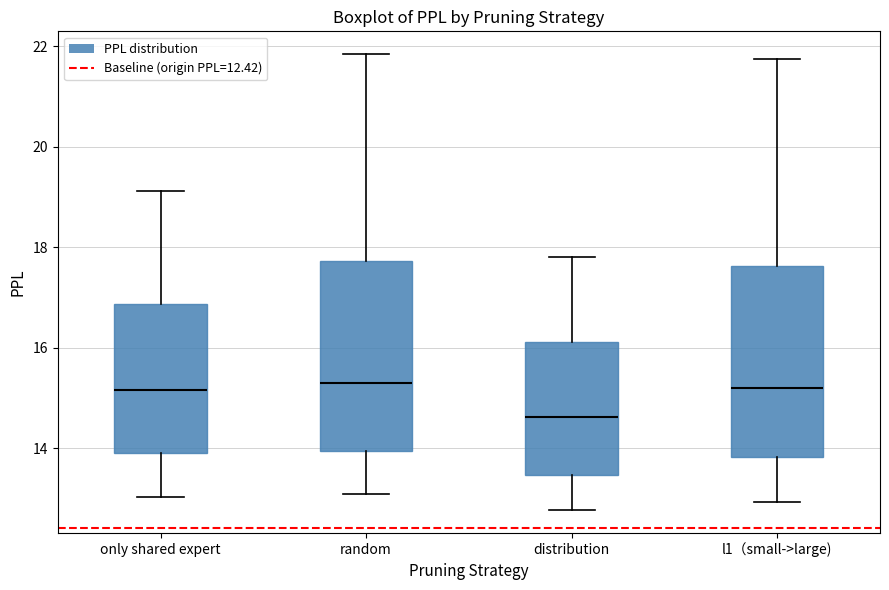

Reading left to right, read every box against the y-axis: the position of its median line, the range the box covers, and the ends of its whiskers. The values are not printed on the chart, so give them approximately, as read against the axis.

only shared expert: median 15.2, box 14.0 to 16.8, whiskers 13.0 to 19.2
random: median 15.2, box 14.0 to 17.8, whiskers 13.0 to 21.8
distribution: median 14.6, box 13.4 to 16.2, whiskers 12.8 to 17.8
l1（small->large): median 15.2, box 13.8 to 17.6, whiskers 13.0 to 21.8